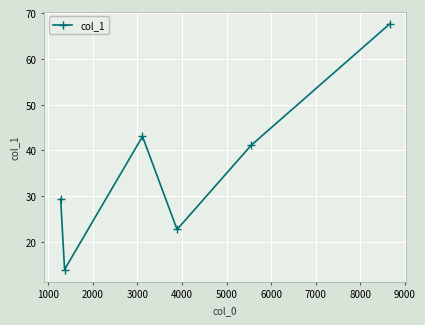

What is the difference between the maximum and second lowest values?

44.9